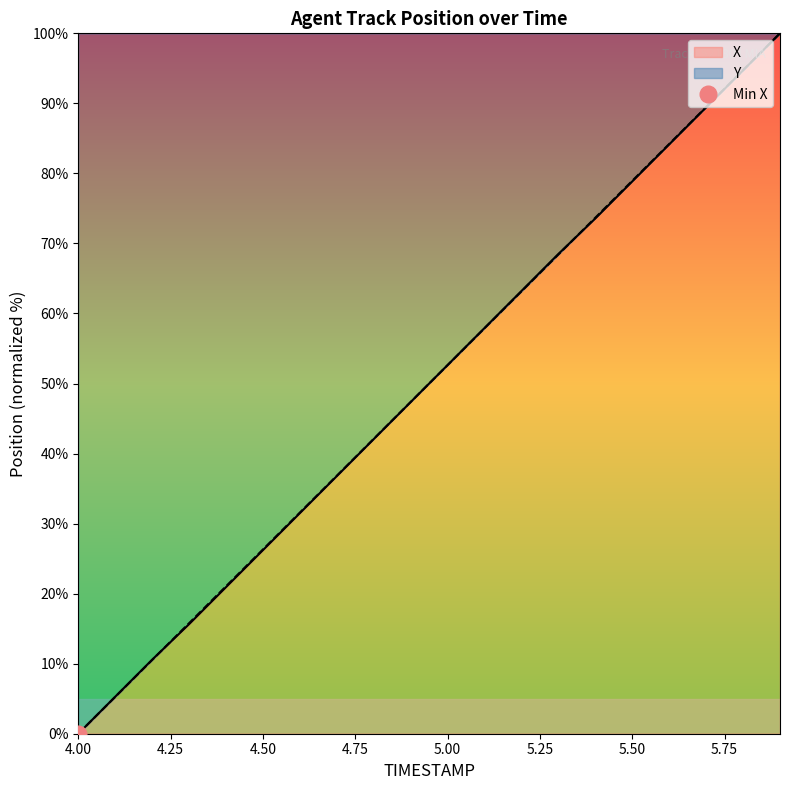

The value of X at 4.50 is 26.2. True or false?

True